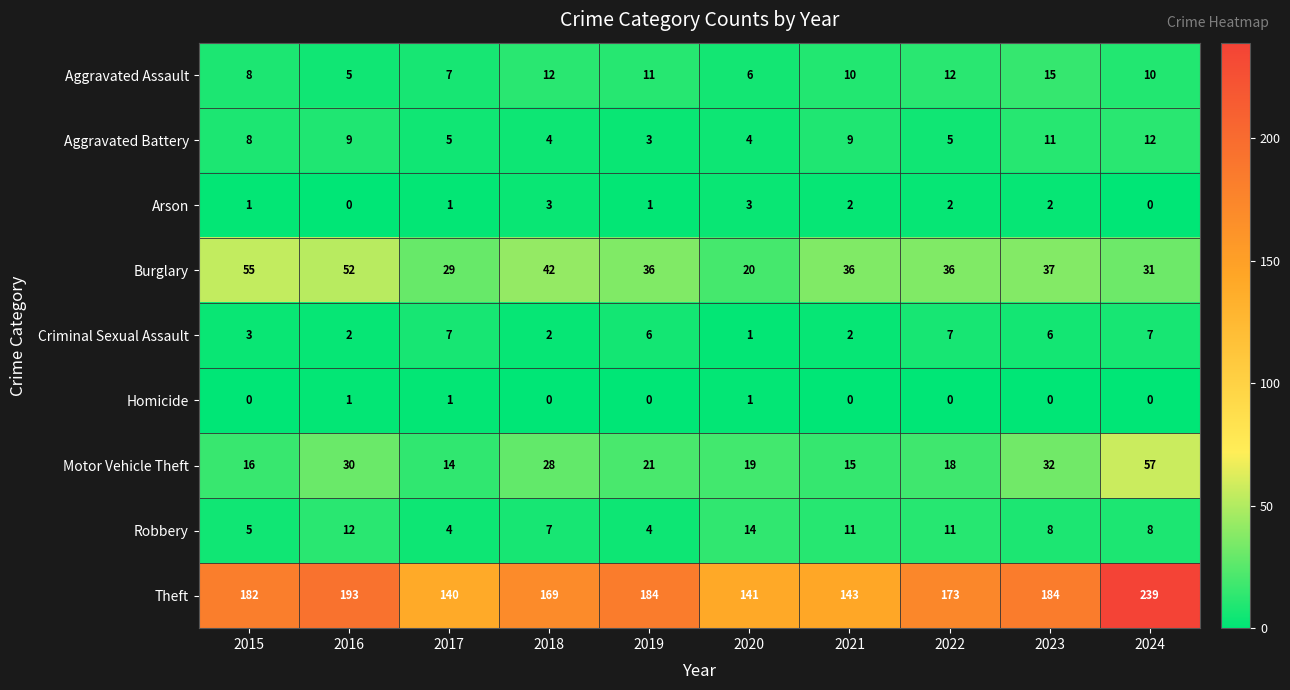

Which series has the largest range (max minus min)?

Theft